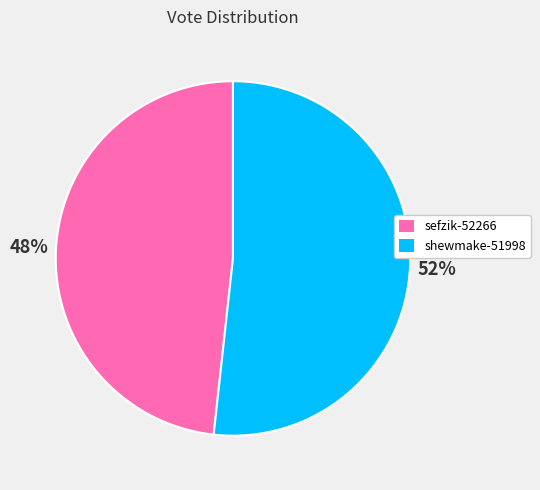

To the nearest percent, what is the combined percentage of sefzik-52266 and shewmake-51998?

100%